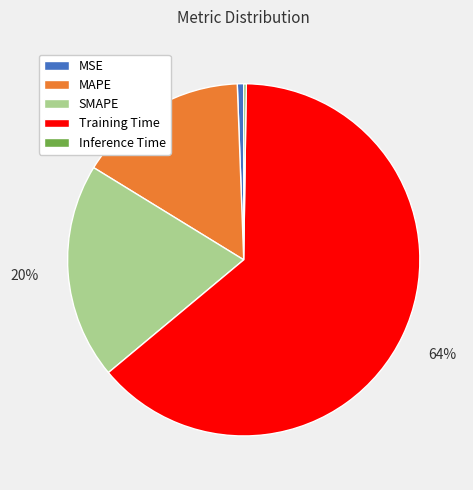

True or false: Training Time accounts for 64% of the total.

True